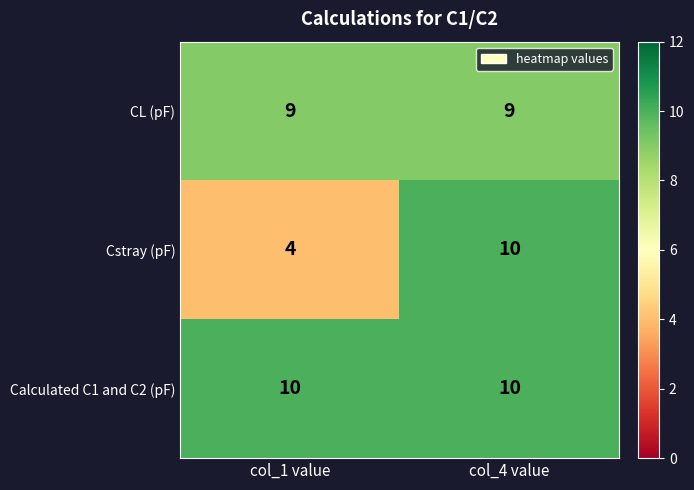

Reading left to right, list all the values displayed in this chart.

CL (pF): col_1 value=9	col_4 value=9
Cstray (pF): col_1 value=4	col_4 value=10
Calculated C1 and C2 (pF): col_1 value=10	col_4 value=10